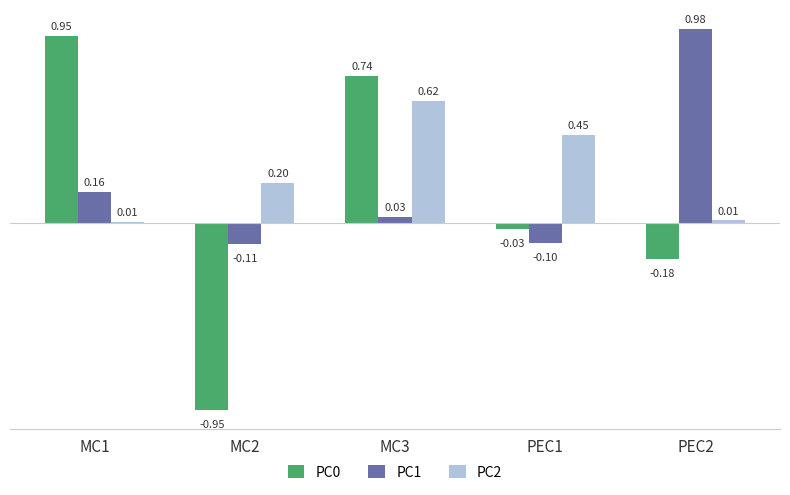

List the labels in order of PC1 value, smallest first.

MC2, PEC1, MC3, MC1, PEC2